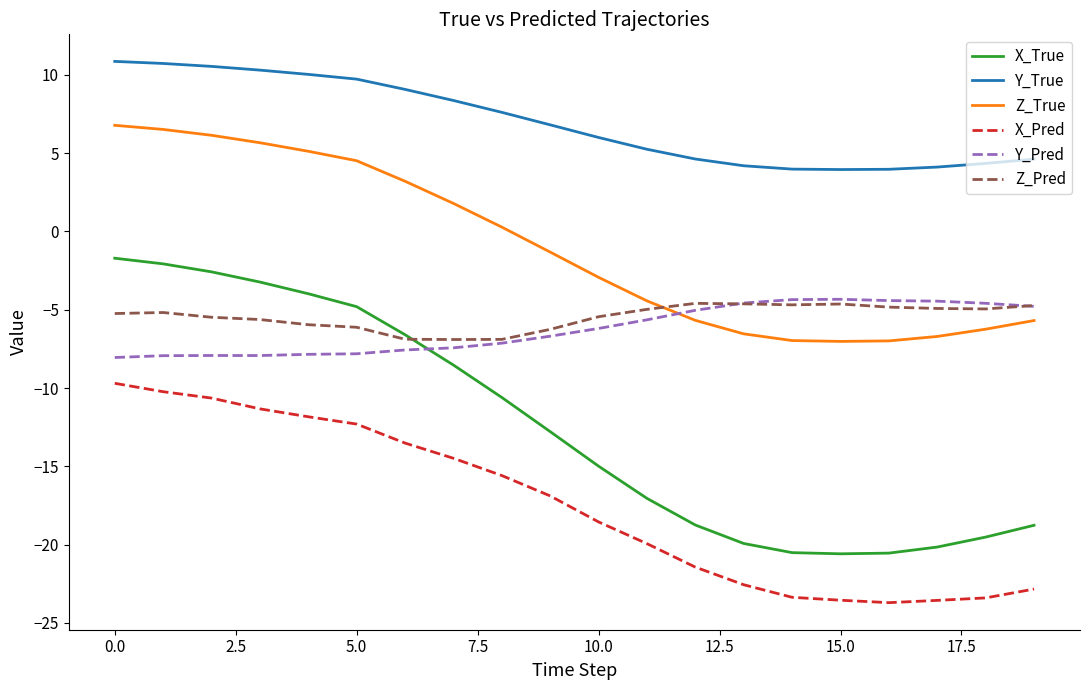

Which series has the largest total across all categories?

Y_True